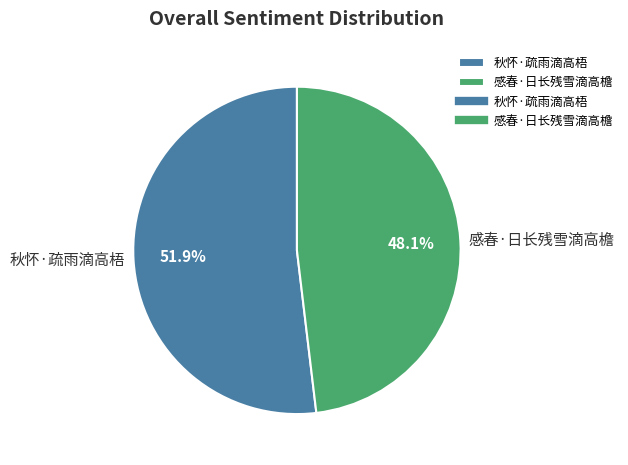

What is the majority slice?

秋怀·疏雨滴高梧